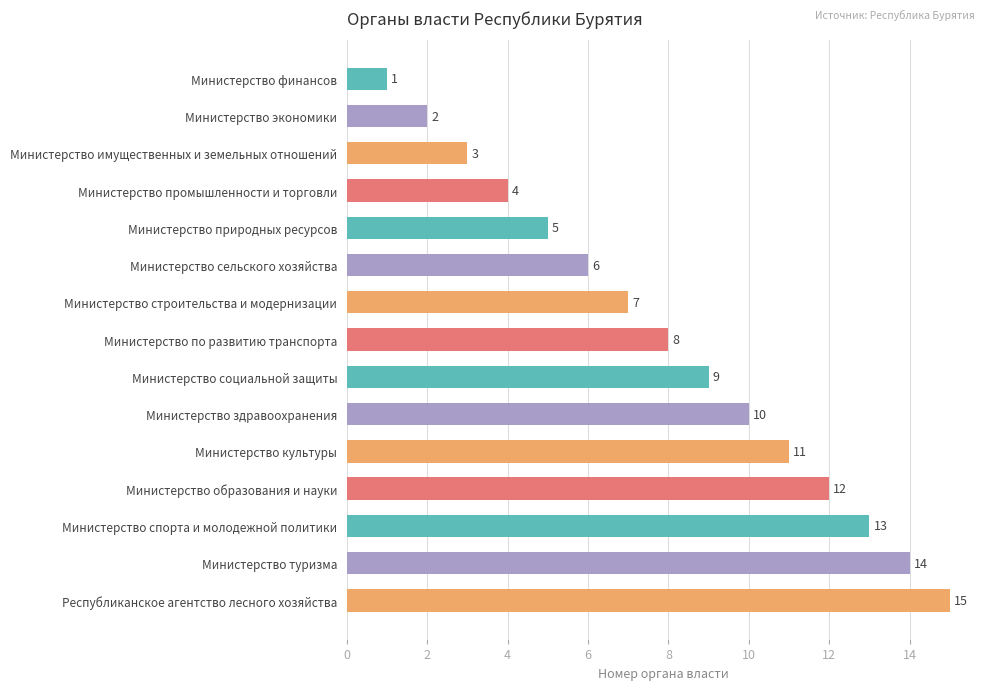

Rank the categories by value from highest to lowest.

Республиканское агентство лесного хозяйства, Министерство туризма, Министерство спорта и молодежной политики, Министерство образования и науки, Министерство культуры, Министерство здравоохранения, Министерство социальной защиты, Министерство по развитию транспорта, Министерство строительства и модернизации, Министерство сельского хозяйства, Министерство природных ресурсов, Министерство промышленности и торговли, Министерство имущественных и земельных отношений, Министерство экономики, Министерство финансов